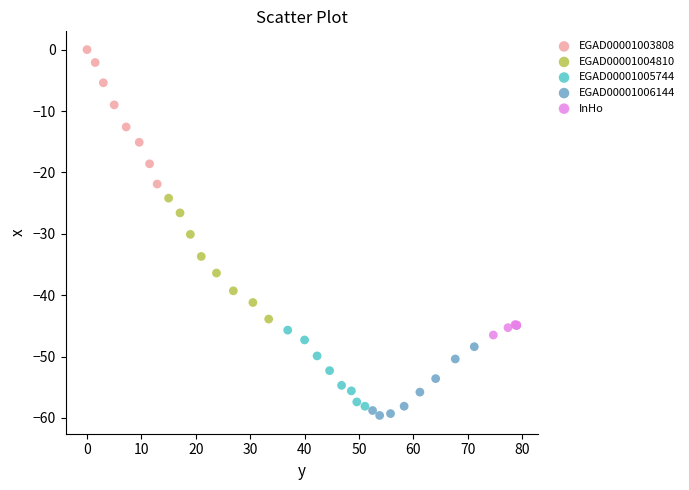

Which series contains the lowest Y value?

EGAD00001006144